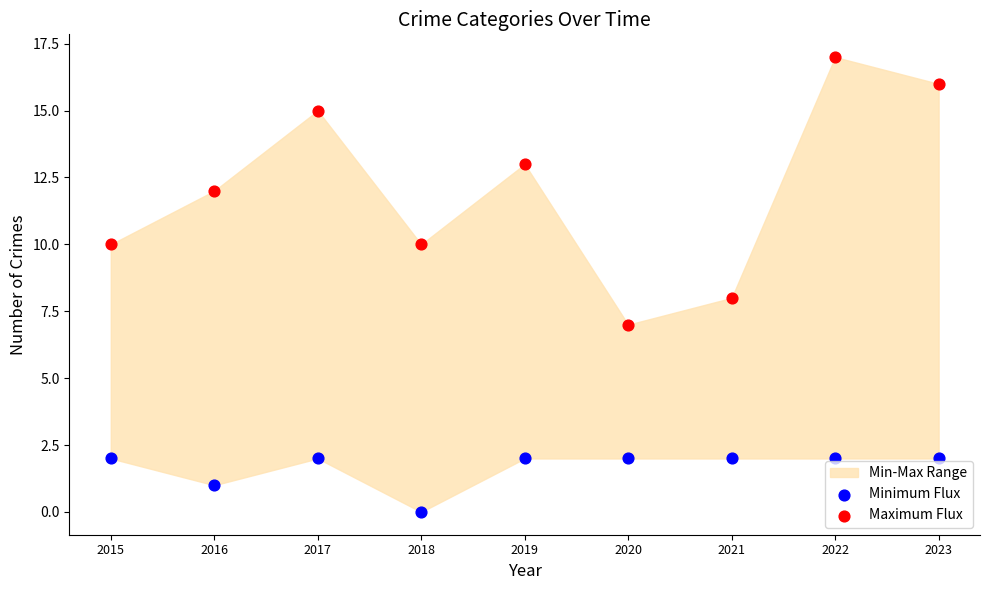

Which series contains the lowest Y value?

Minimum Flux